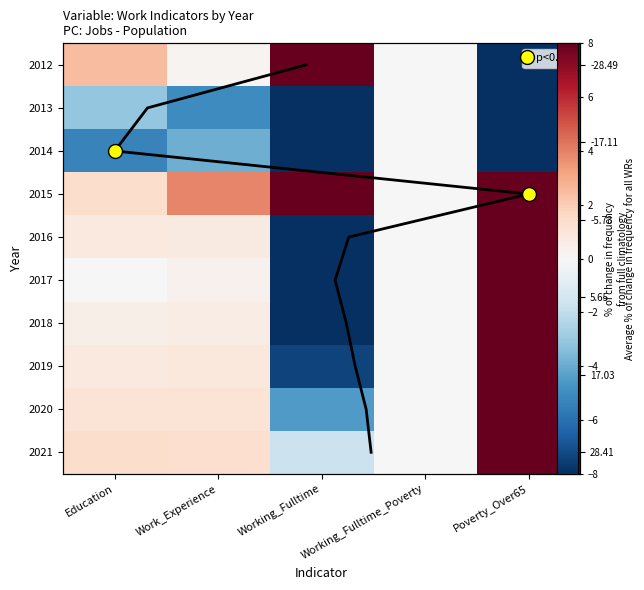

List the labels in order of 2021 value, largest first.

Poverty_Over65, Education, Work_Experience, Working_Fulltime_Poverty, Working_Fulltime